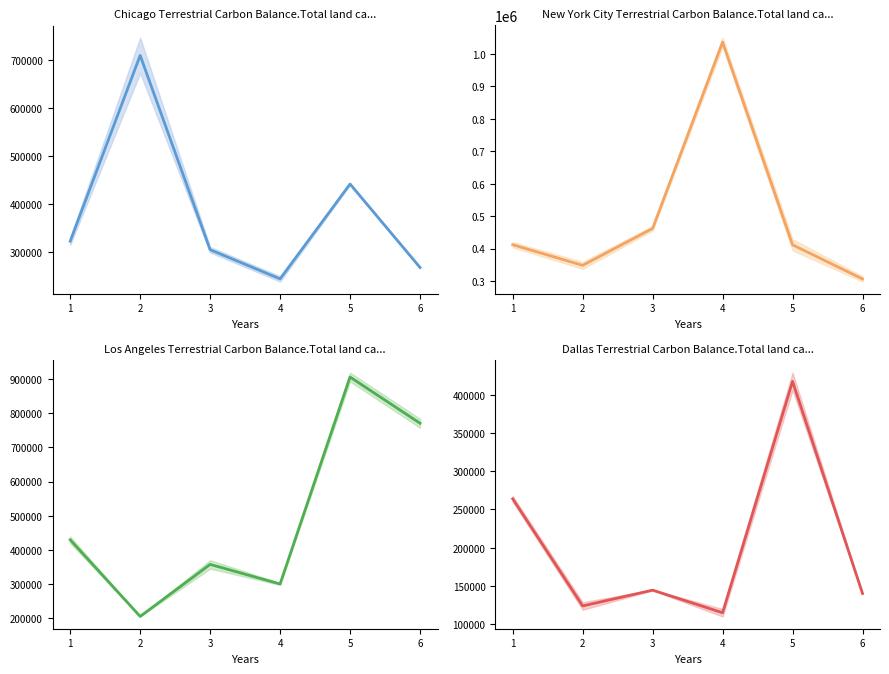

Rank the series at 5 from highest to lowest value.

Los Angeles mean, Chicago mean, Dallas mean, New York City mean